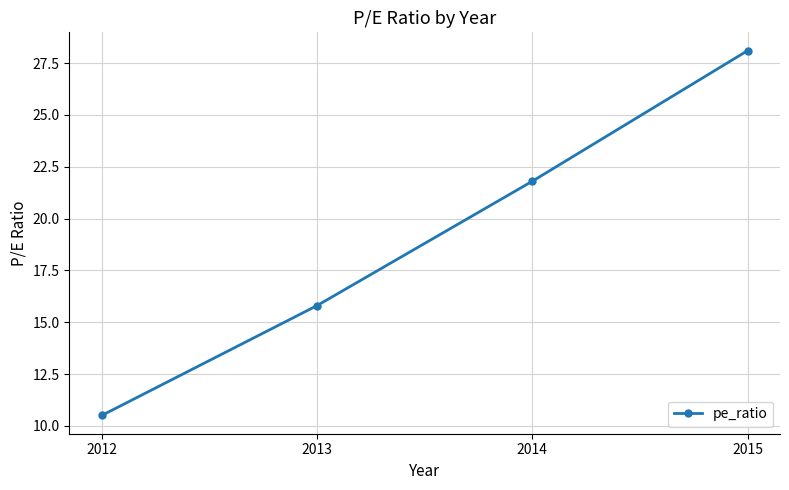

Does the chart have visible grid lines?

Yes